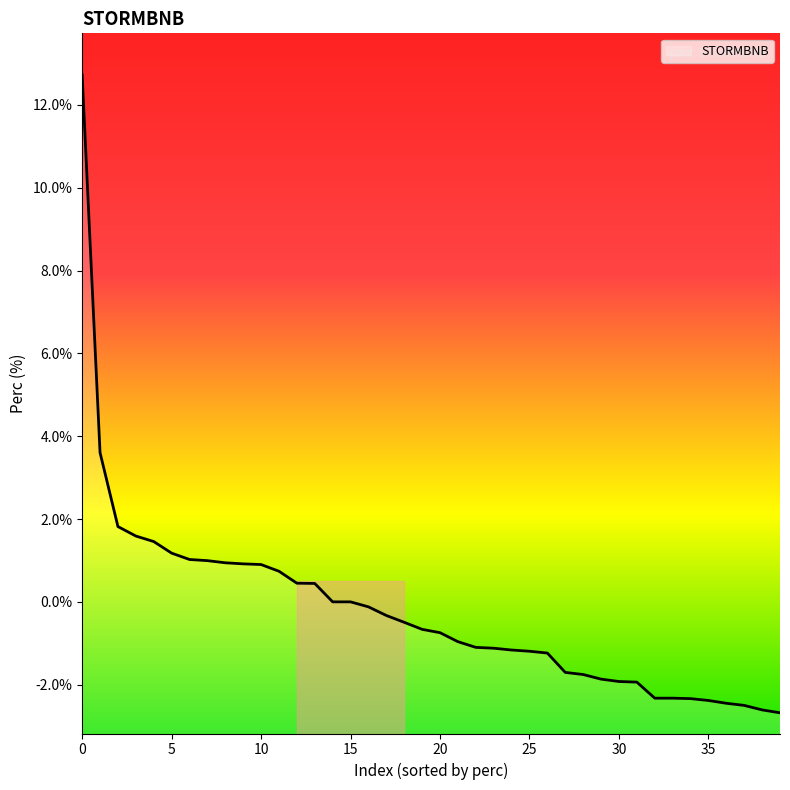

The value at 5 is 1.2. True or false?

True